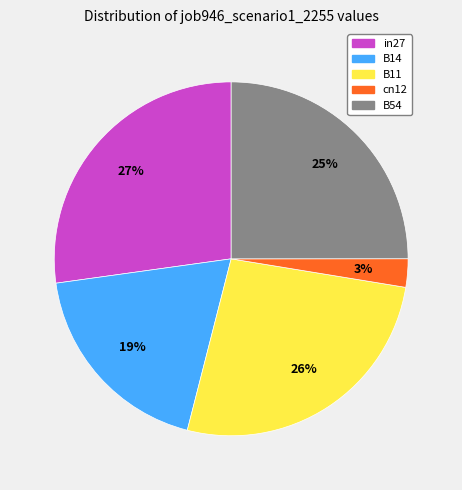

Rank the categories by value from lowest to highest.

cn12, B14, B54, B11, in27